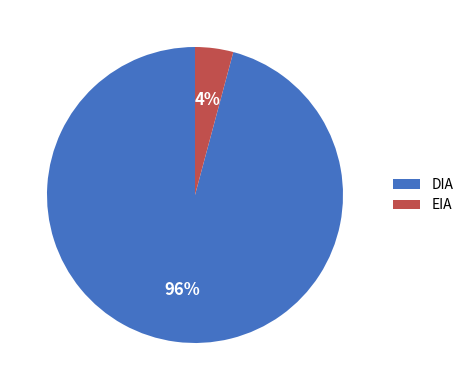

To the nearest percent, what is the average slice percentage?

50%